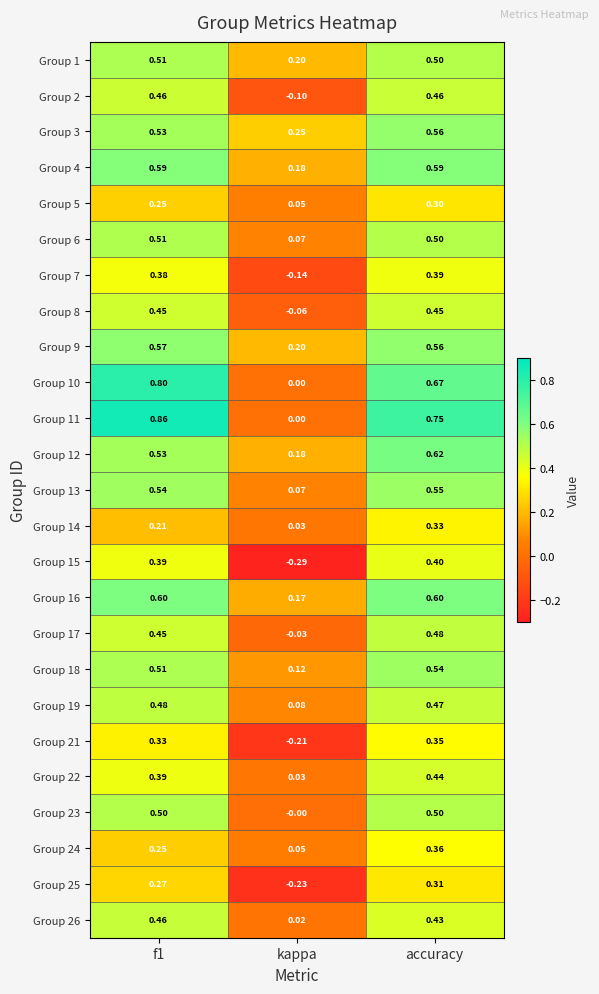

Where is Group 7 nearest to the value 0?

kappa